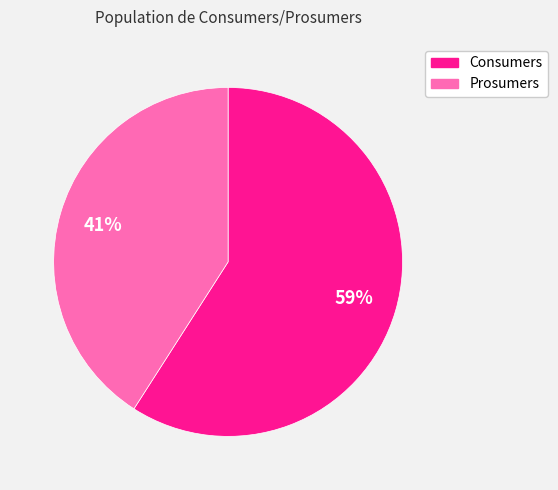

Between Consumers and Prosumers, which is larger?

Consumers